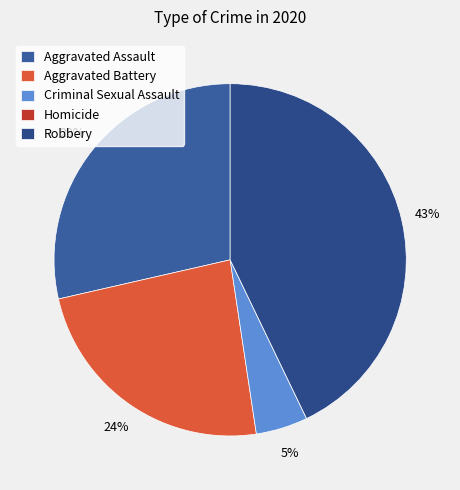

To the nearest percent, what is the difference between the largest and smallest slice percentages?

43%